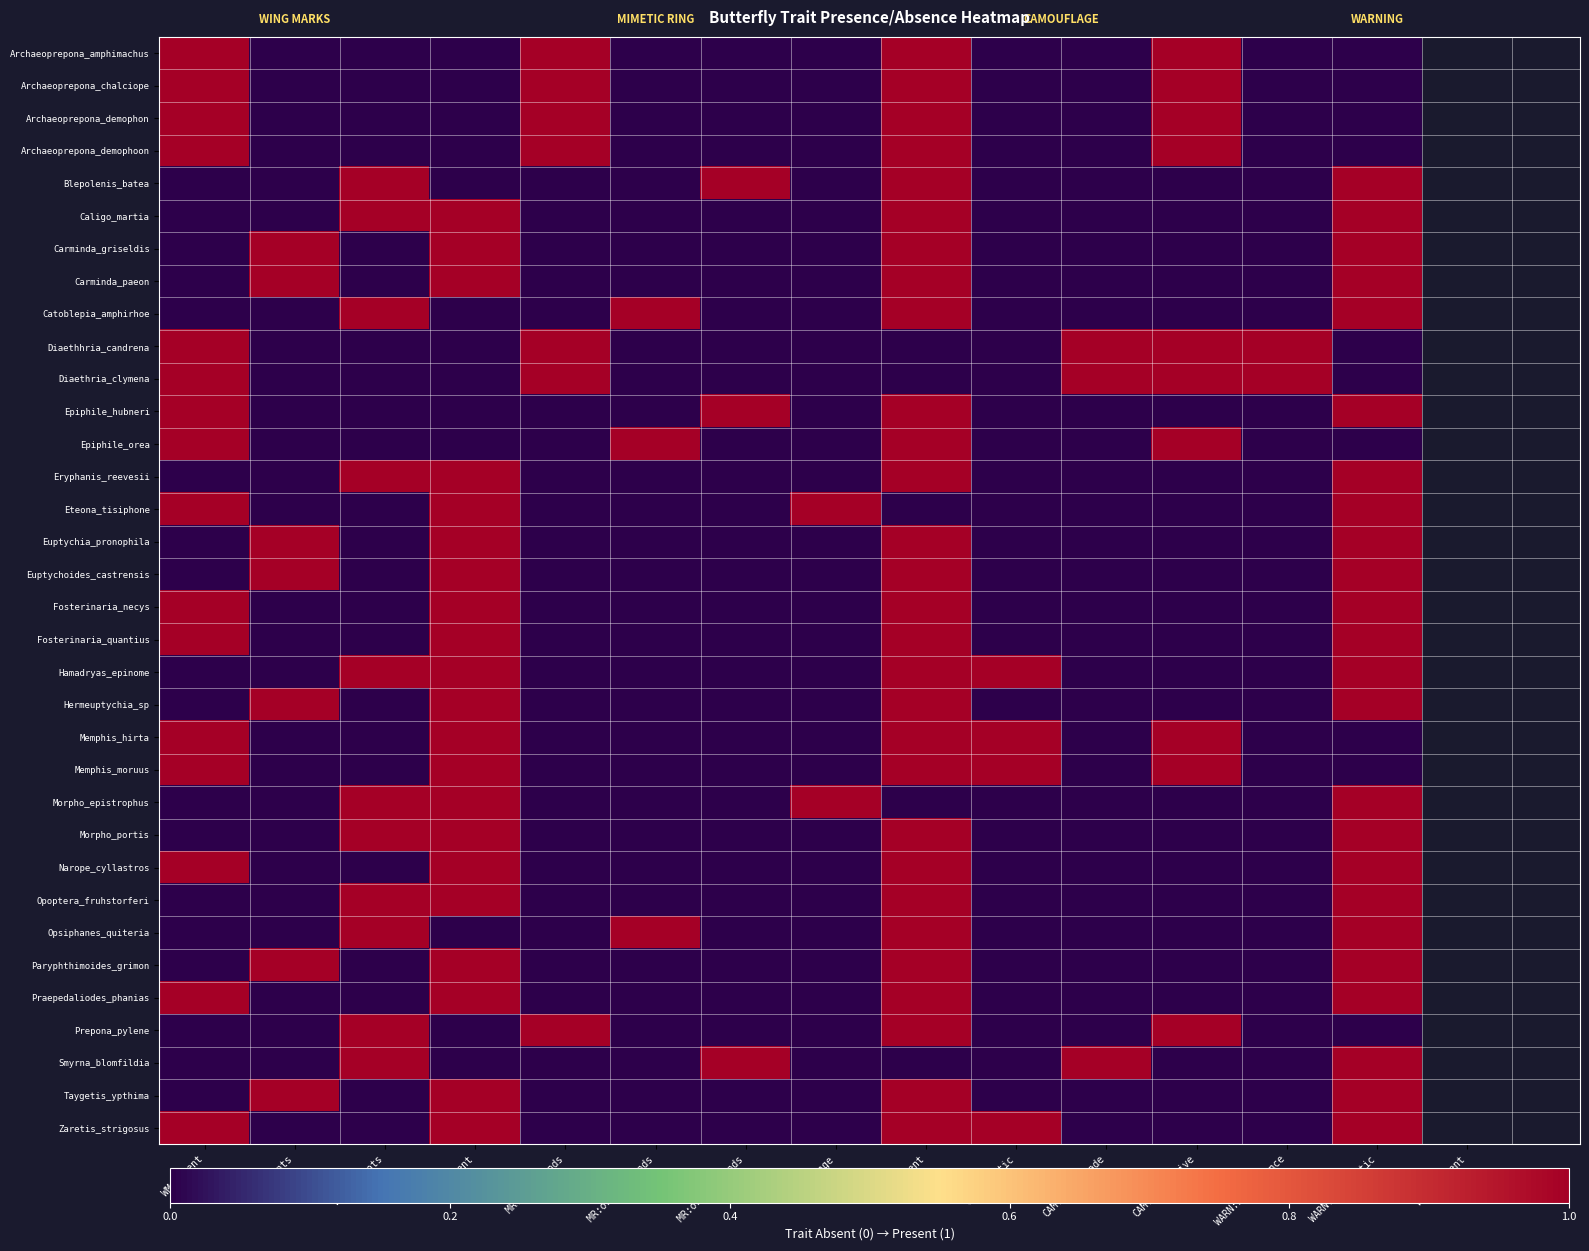

What is the difference between the highest and lowest values at WM:points?

1